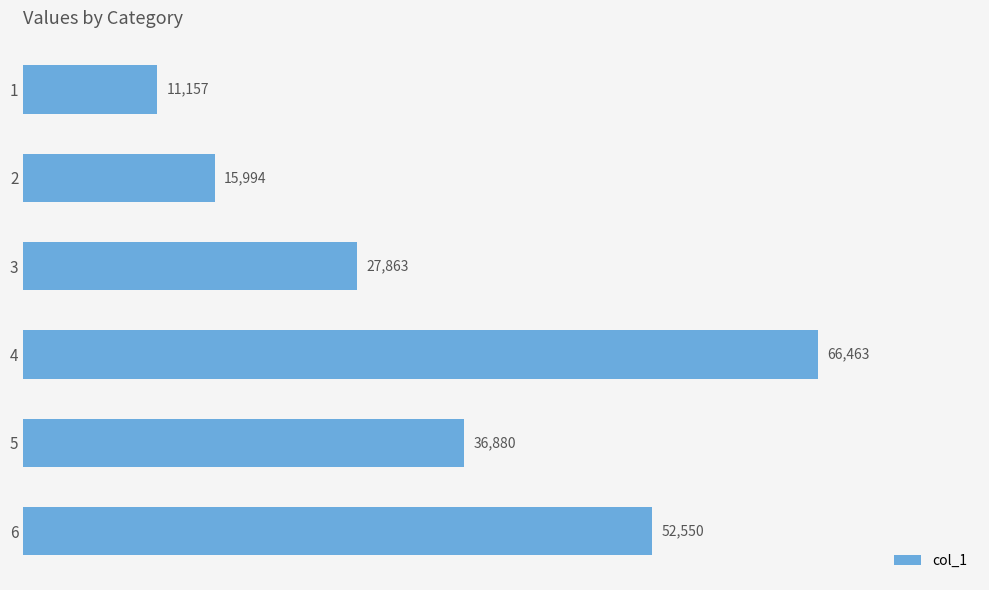

What is the approximate value at 6?

52550.1